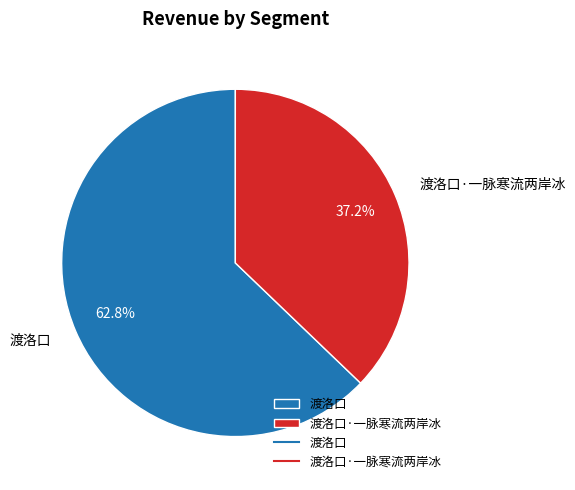

Rank the categories by value from lowest to highest.

渡洛口·一脉寒流两岸冰, 渡洛口